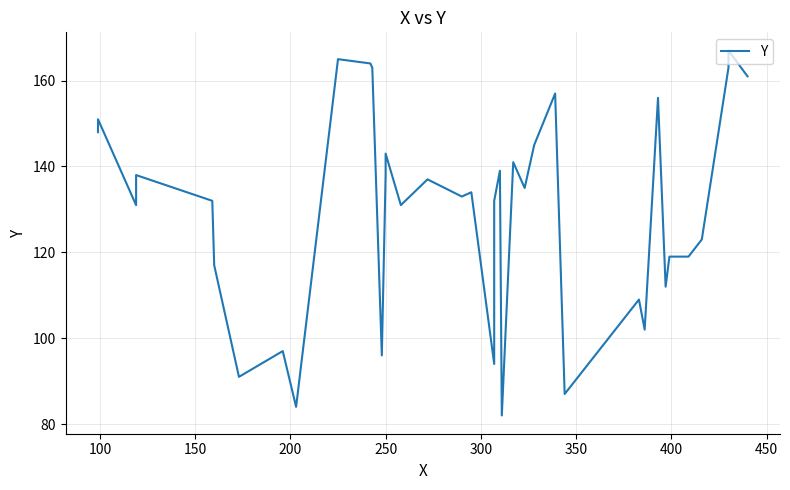

Does the chart have visible grid lines?

Yes